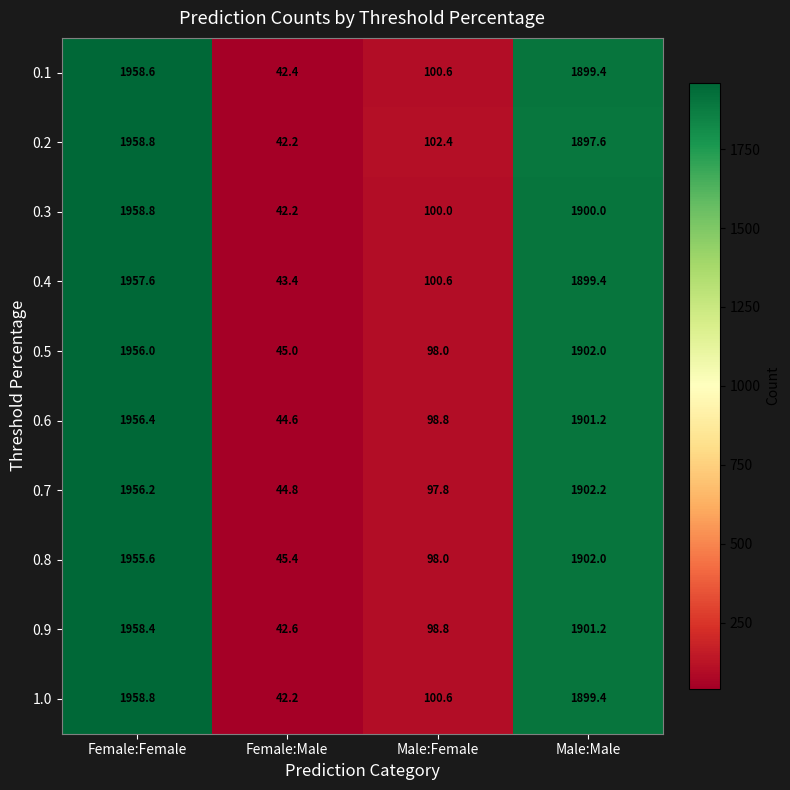

How many data points in 0.9 are above 1901?

2